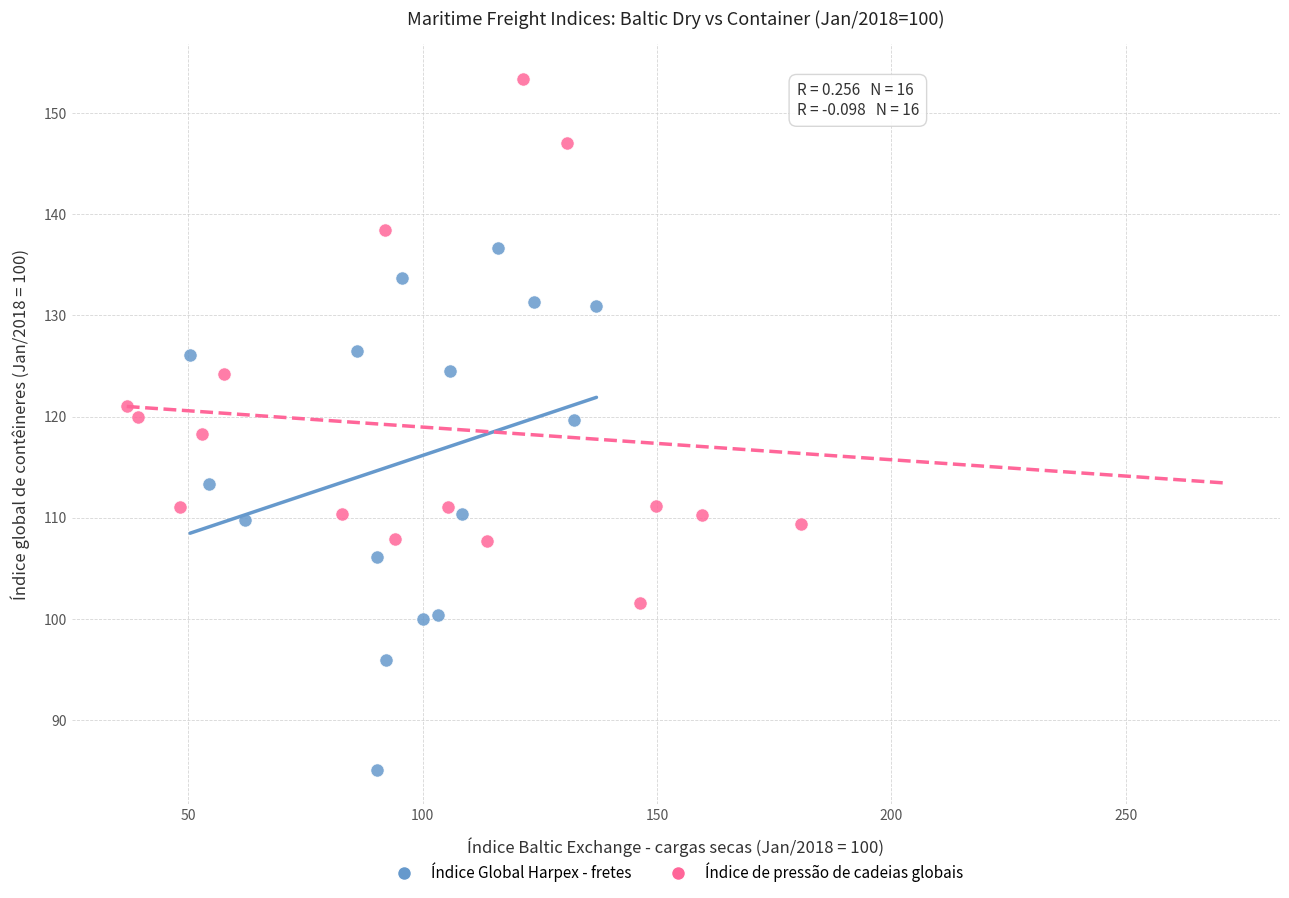

Which series reaches the maximum Y coordinate?

Índice de pressão de cadeias globais